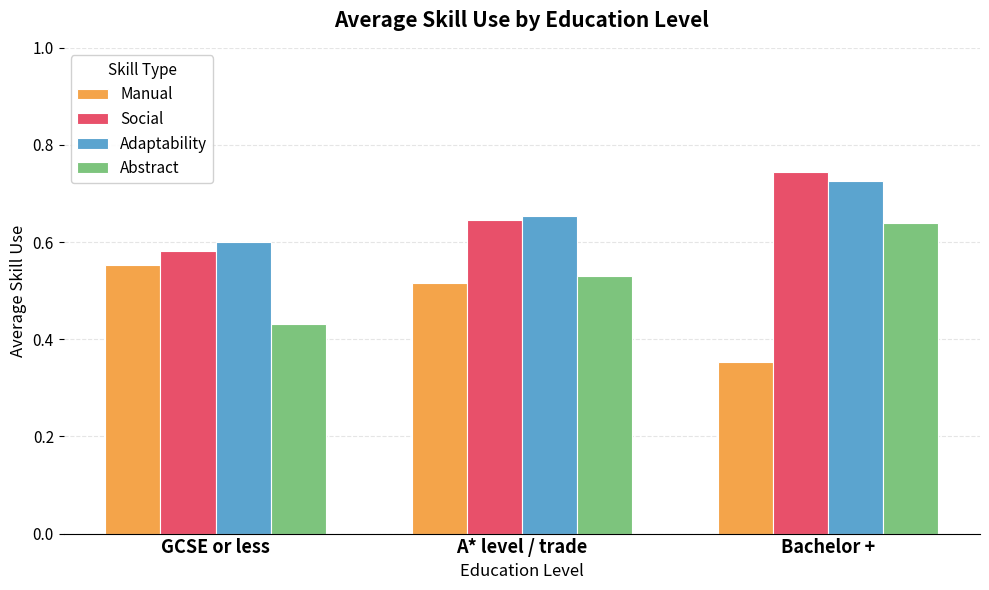

What is the sum of the Manual values at GCSE or less and Bachelor +?

0.9